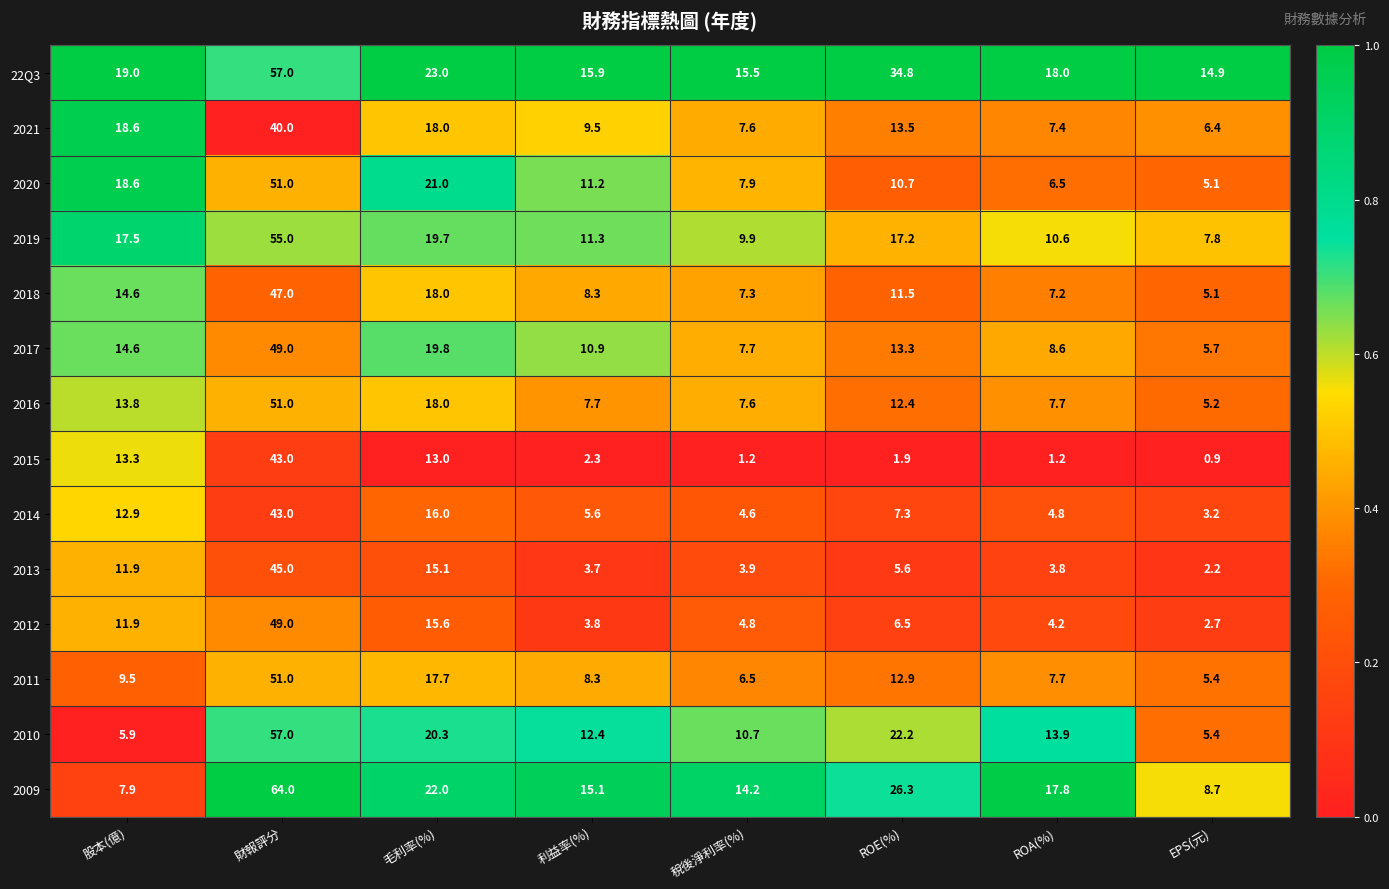

The value of 2016 at 稅後淨利率(%) is 12.0. True or false?

False